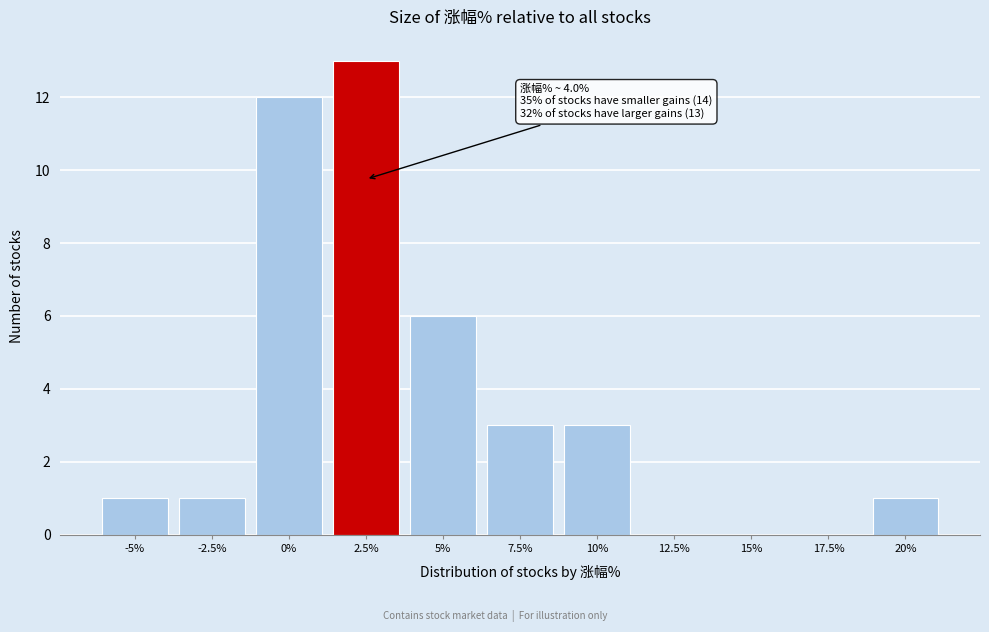

Reading left to right, transcribe all the data shown in this chart.

-5%=1	-2.5%=1	0%=12	2.5%=13	5%=6	7.5%=3	10%=3	12.5%=0	15%=0	17.5%=0	20%=1